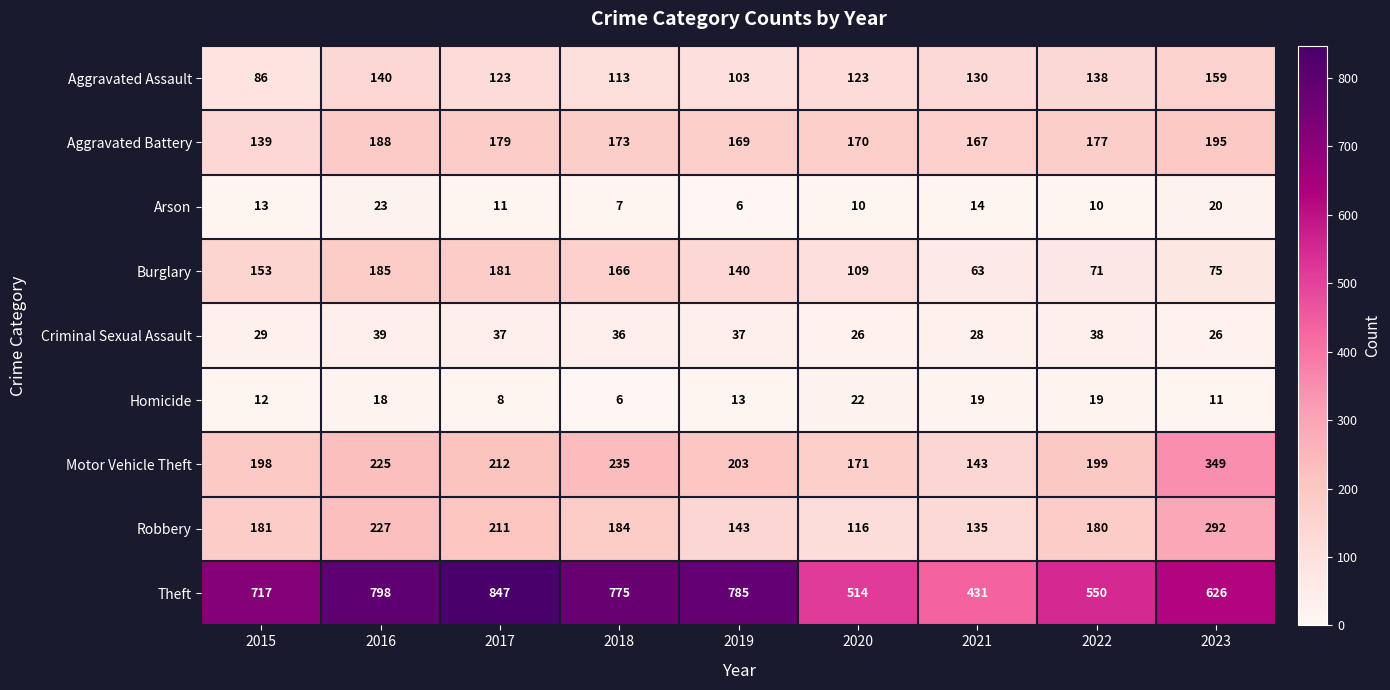

Rank the series by their maximum value, from lowest to highest.

Homicide, Arson, Criminal Sexual Assault, Aggravated Assault, Burglary, Aggravated Battery, Robbery, Motor Vehicle Theft, Theft